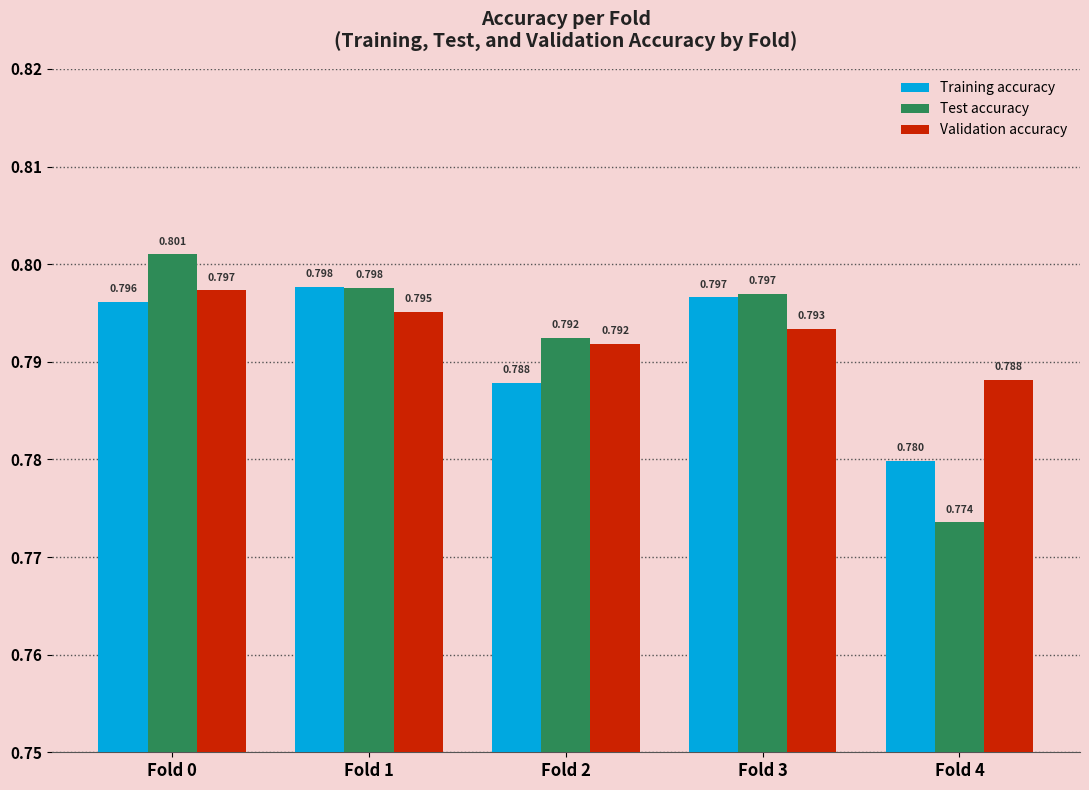

What is the sum of all Validation accuracy values?

4.0